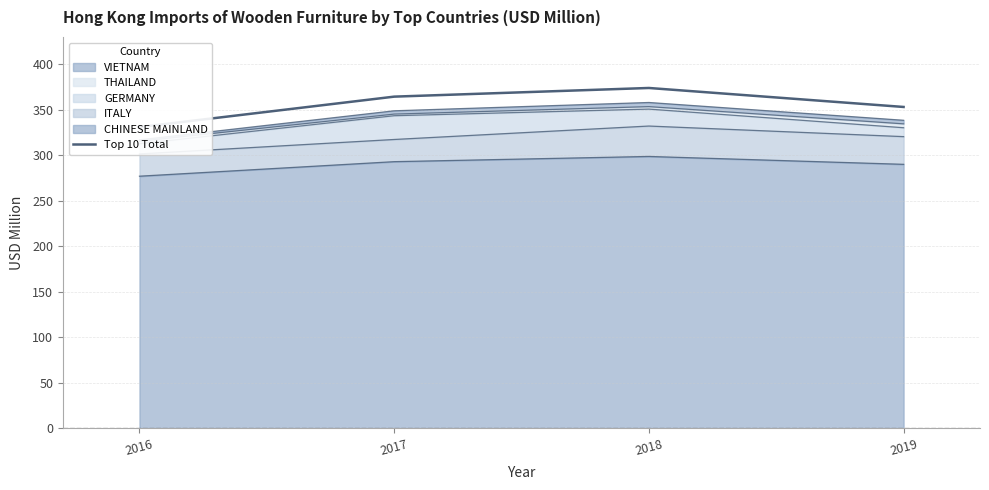

Reading left to right, extract all data points from this chart.

331.1	364.6	374.1	353.2